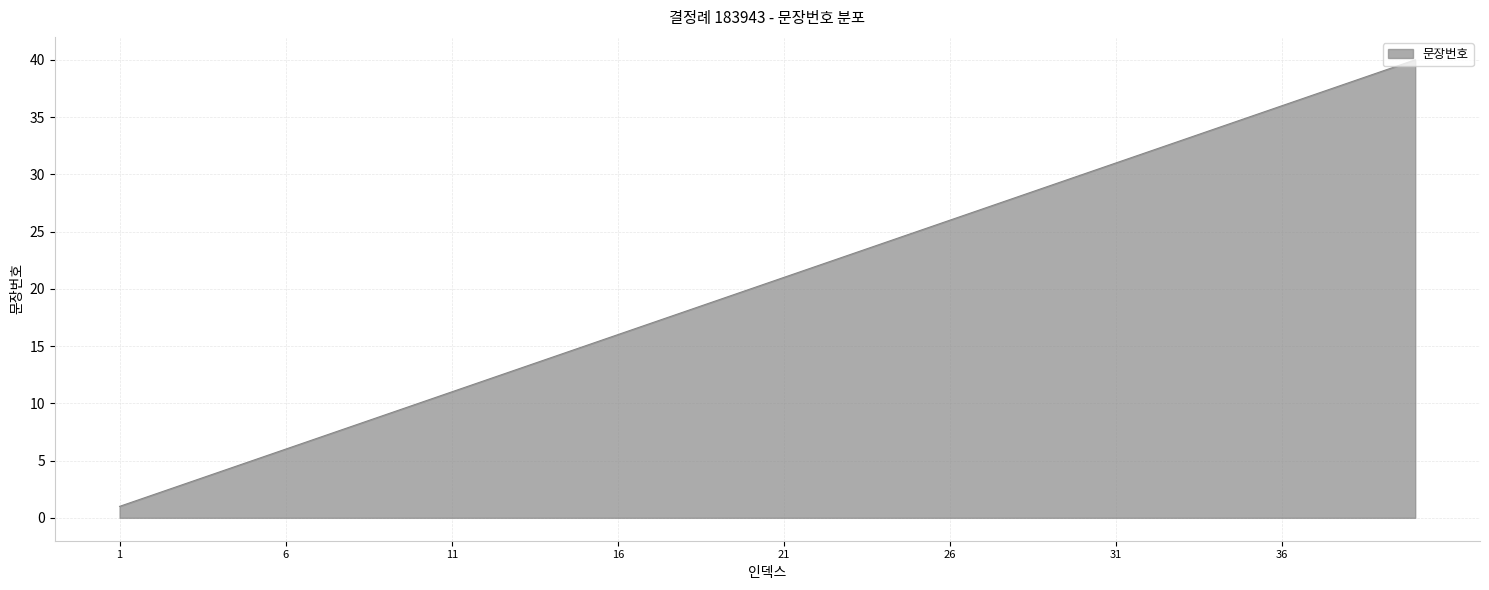

What is the maximum value shown in the chart?

40